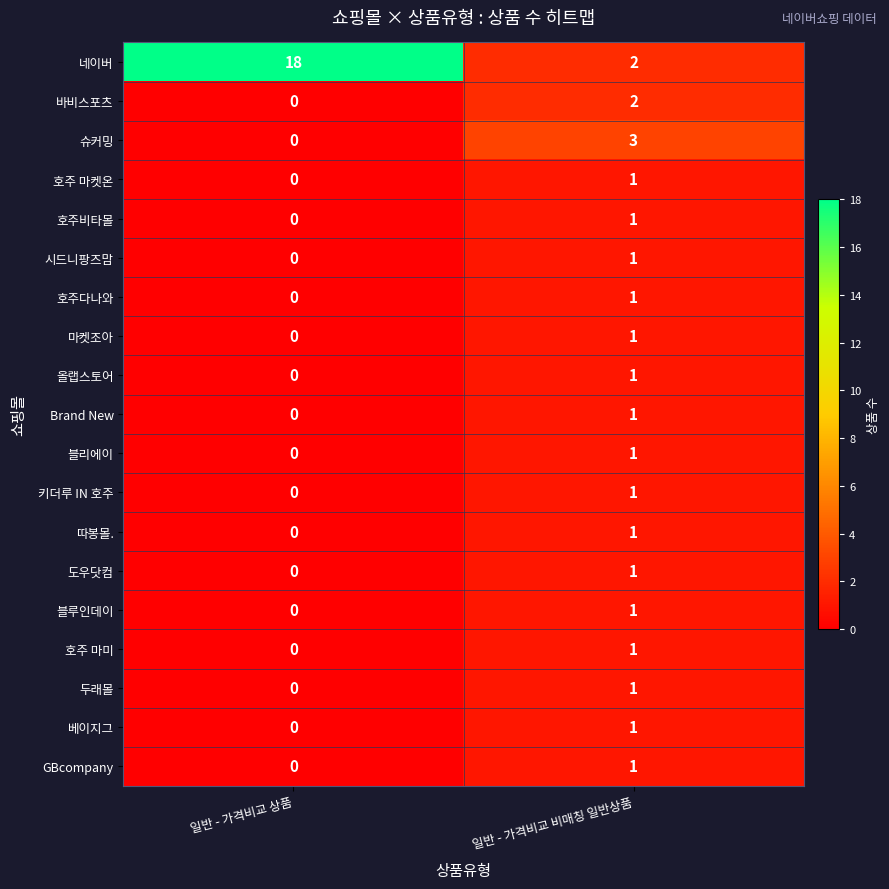

The value of 슈커밍 at 일반 - 가격비교 상품 is -1. True or false?

False